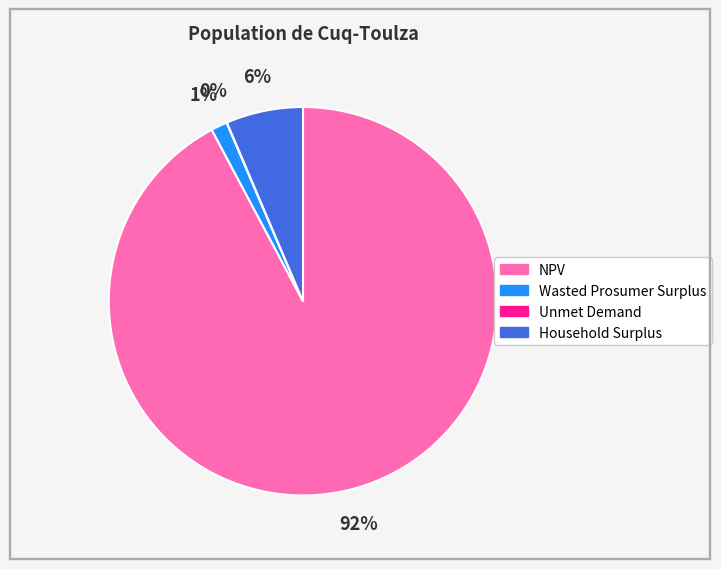

To the nearest percent, what is the combined percentage of NPV and Wasted Prosumer Surplus?

94%